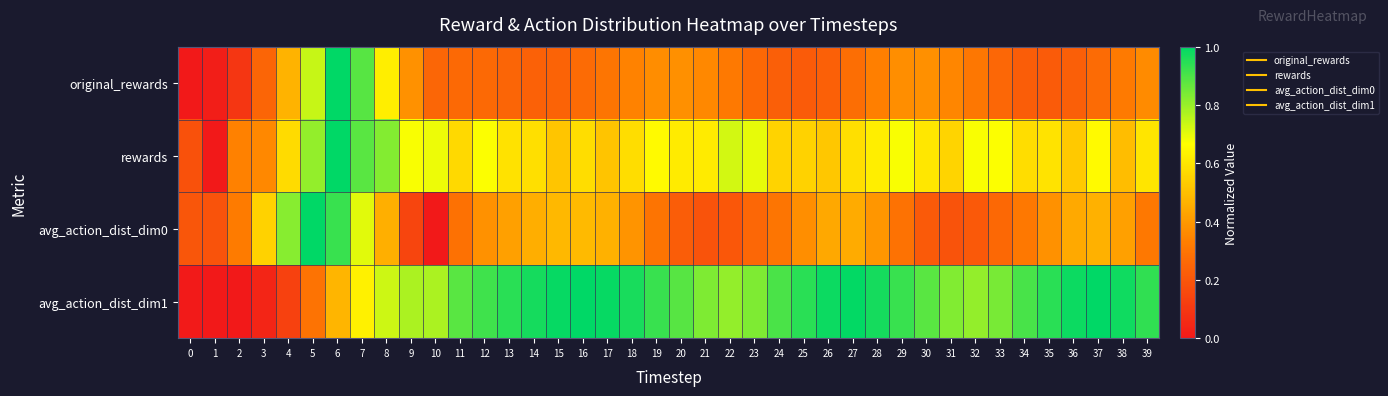

Which has a higher value, 29 or 28?

29